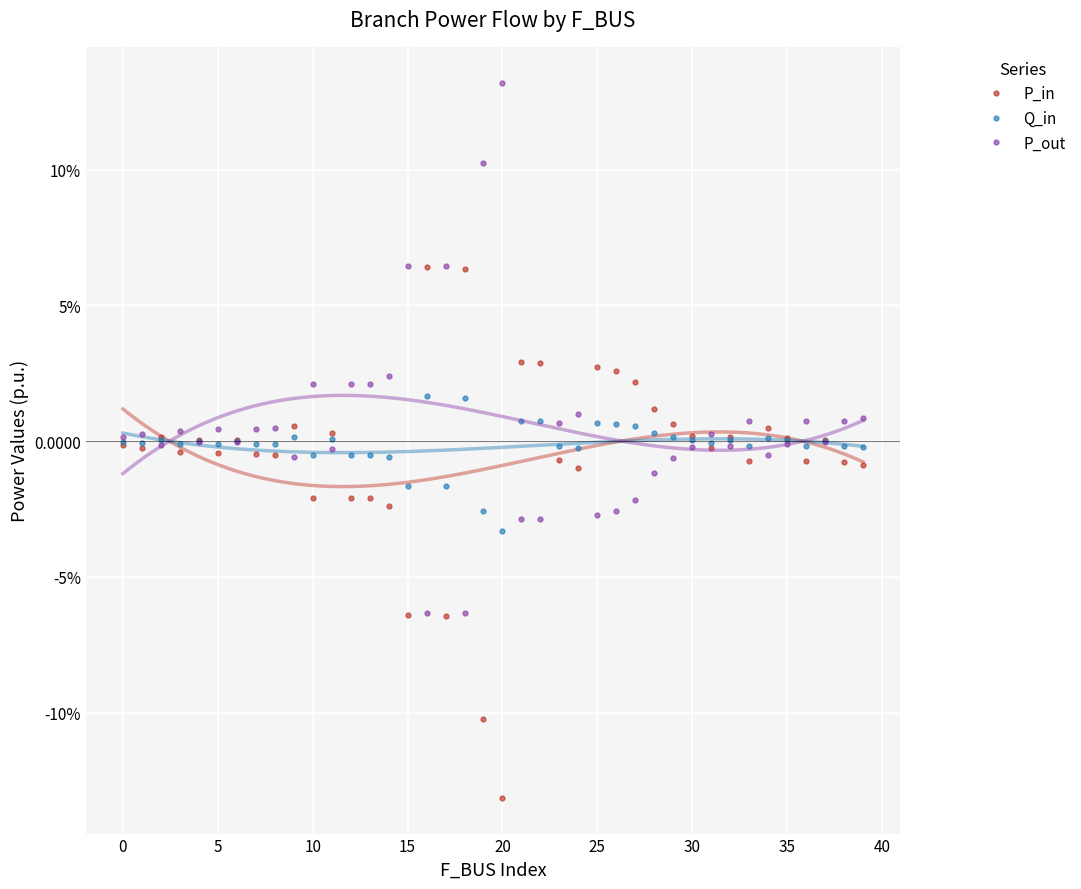

True or false: Q_in has a value of -0.0 at 14.

True